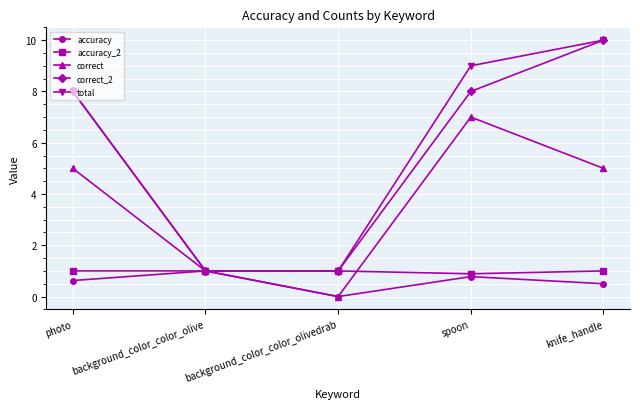

What is the spread (max minus min) of values at knife_handle?

9.5